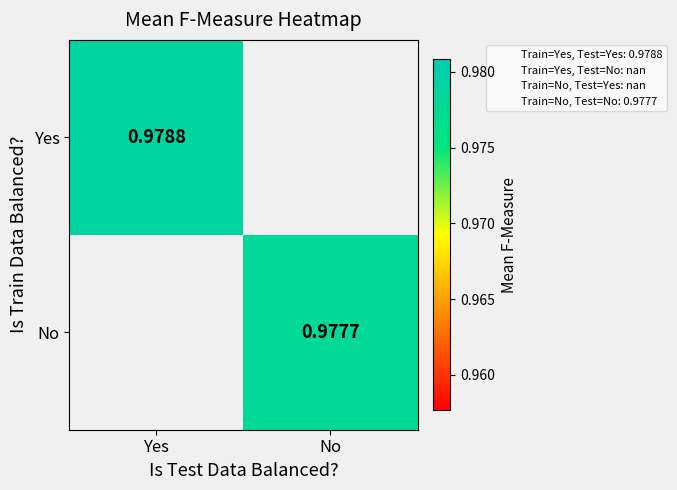

Rank the series at No from lowest to highest value.

Yes, No